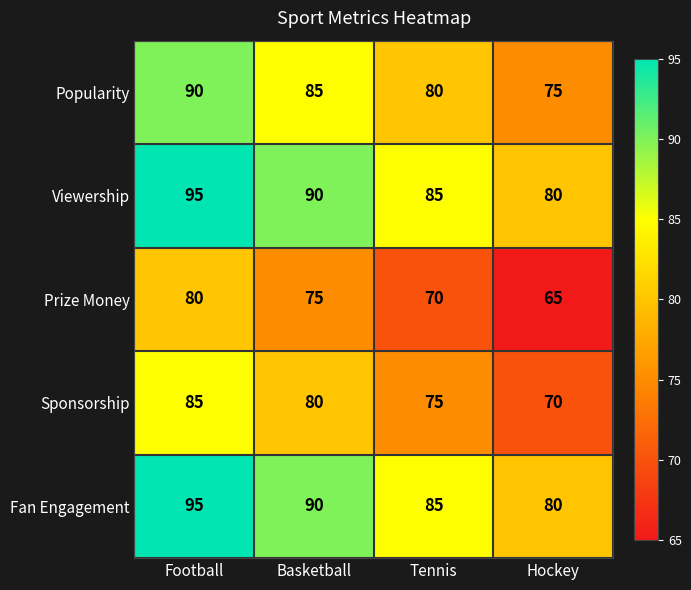

The Fan Engagement series shows 80 at Hockey. True or false?

True